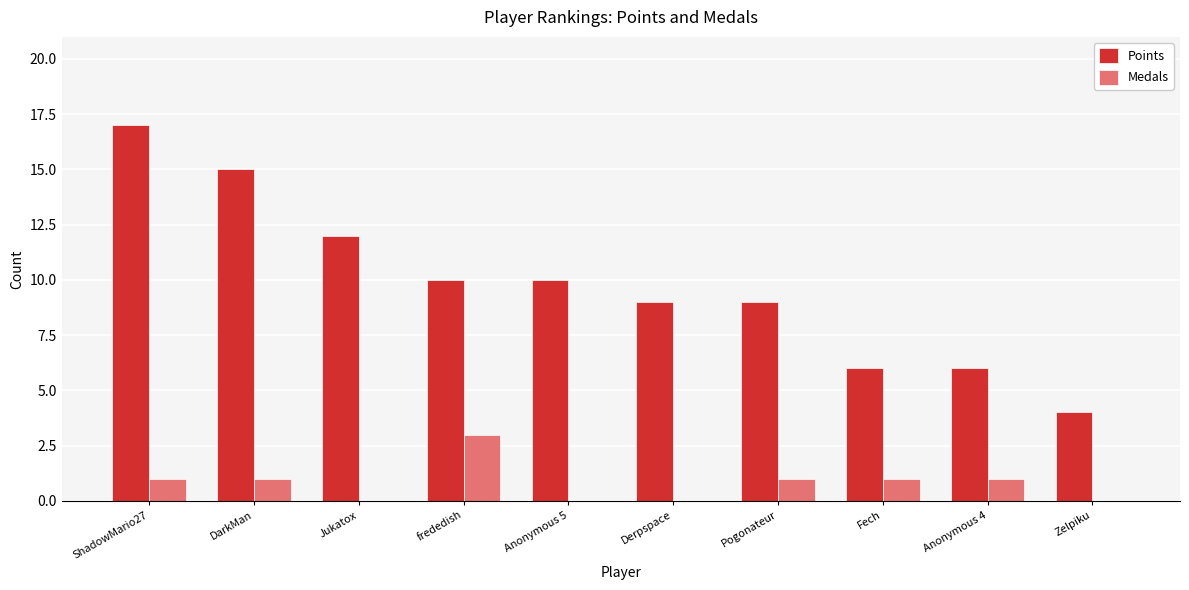

What is the difference between the Points values at DarkMan and Anonymous 4?

9